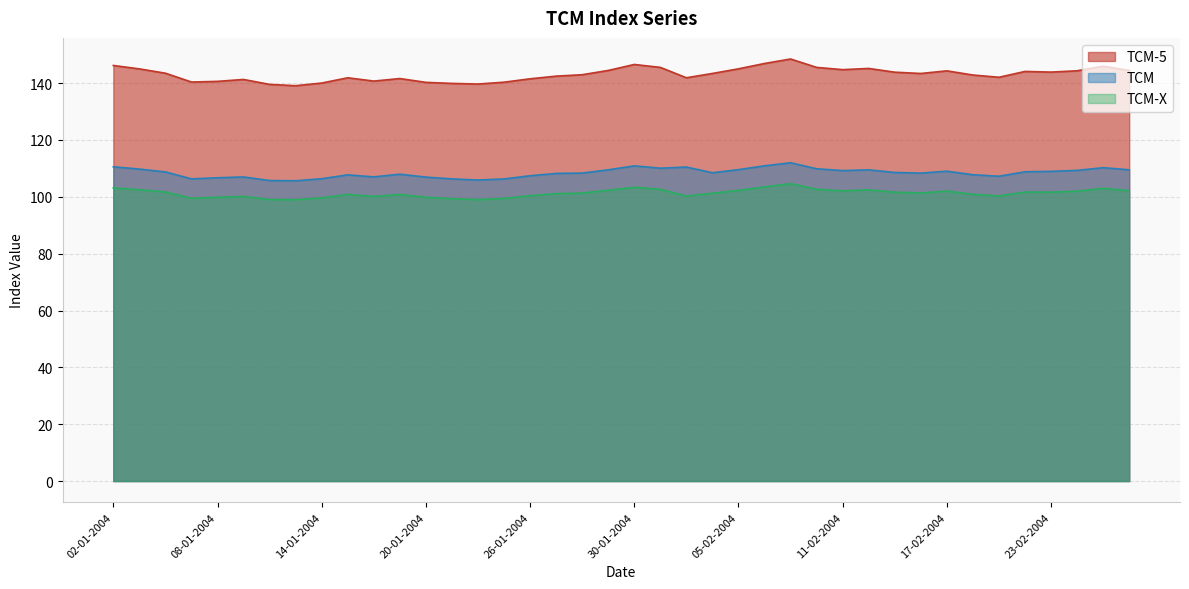

Rank the series at 30-01-2004 from highest to lowest value.

TCM-5, TCM, TCM-X